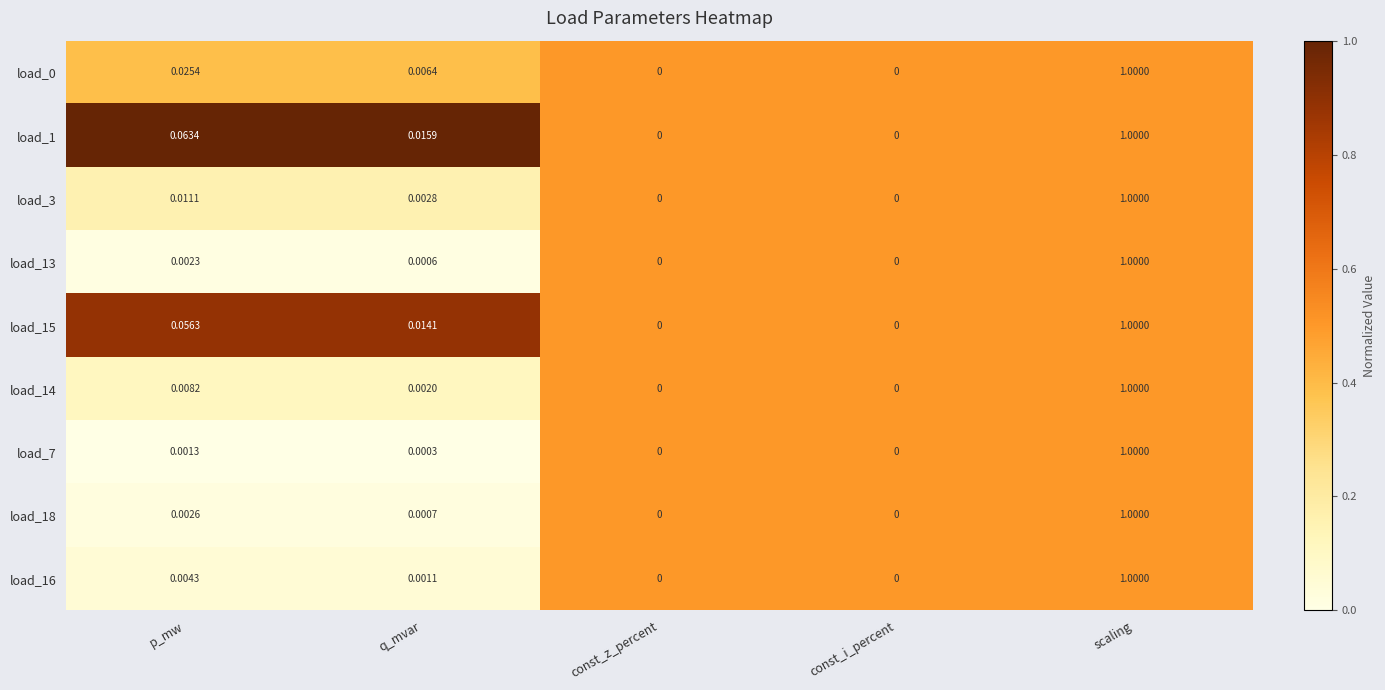

At which category is the sum across all series the highest?

scaling